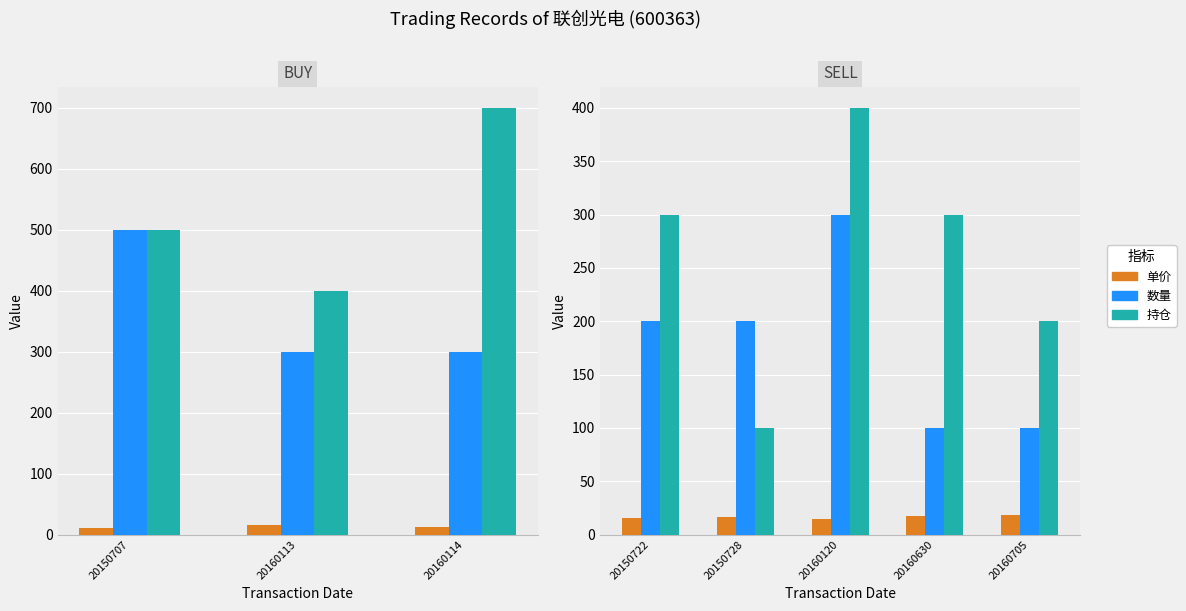

Rank the series by their maximum value, from highest to lowest.

持仓, 数量, 单价